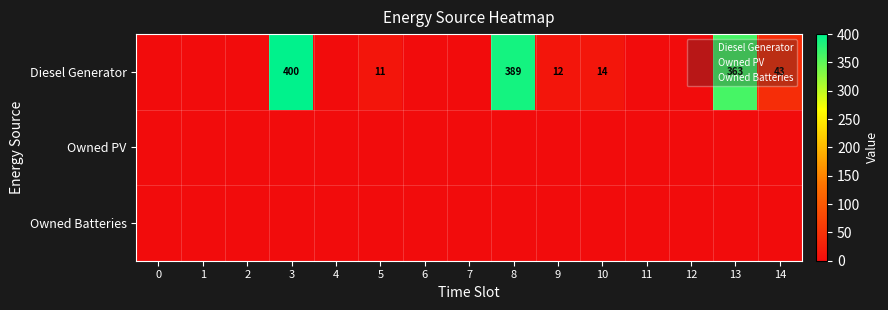

How many data points does each series have?

15